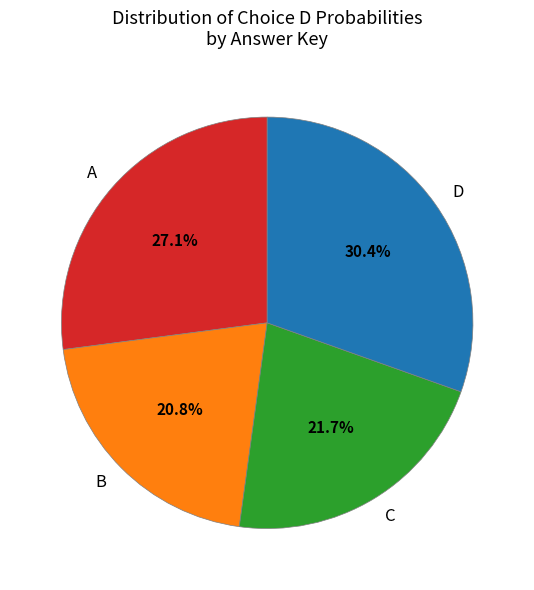

Which slice is the smallest?

B